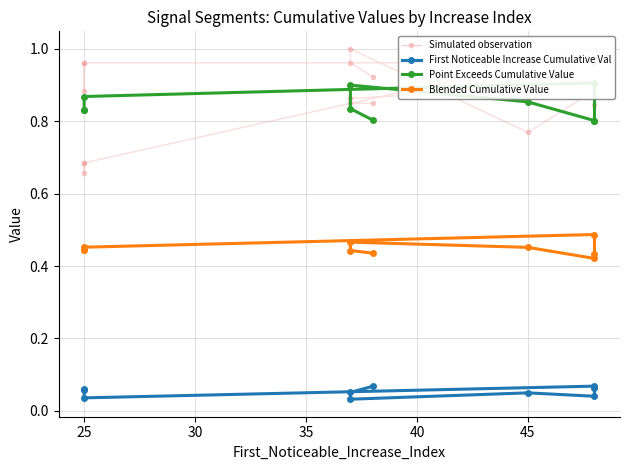

What is the average value of the First Noticeable Increase Cumulative Val series?

0.1